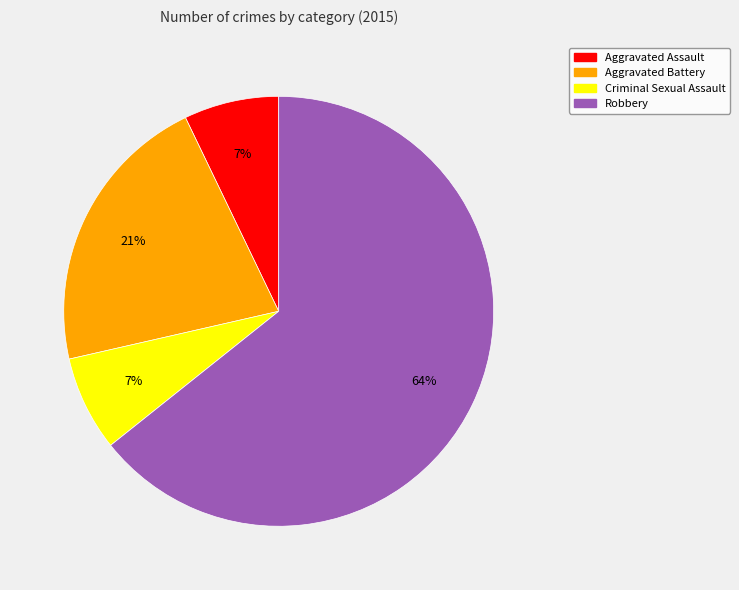

Combined, do Aggravated Assault and Criminal Sexual Assault account for over 50%?

No